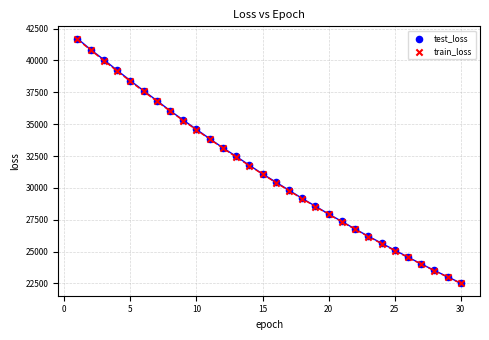

What are all the series names shown in the legend?

test_loss, train_loss